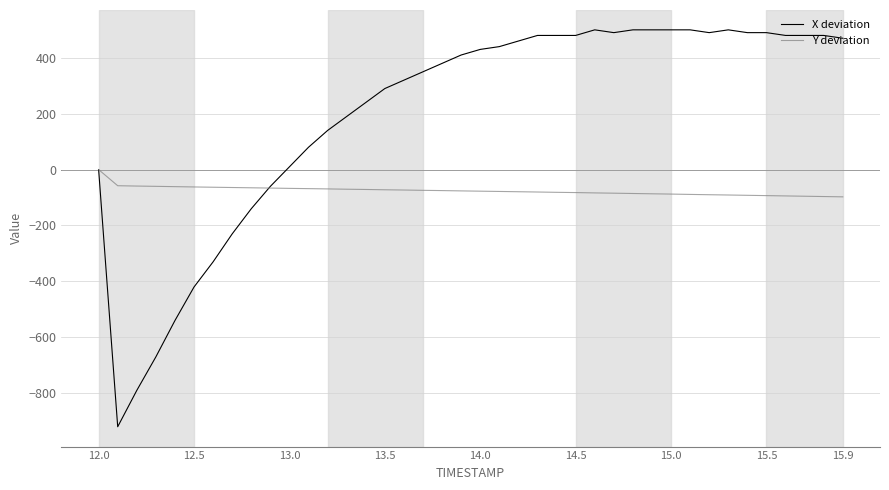

What is the greatest value displayed?

500.0